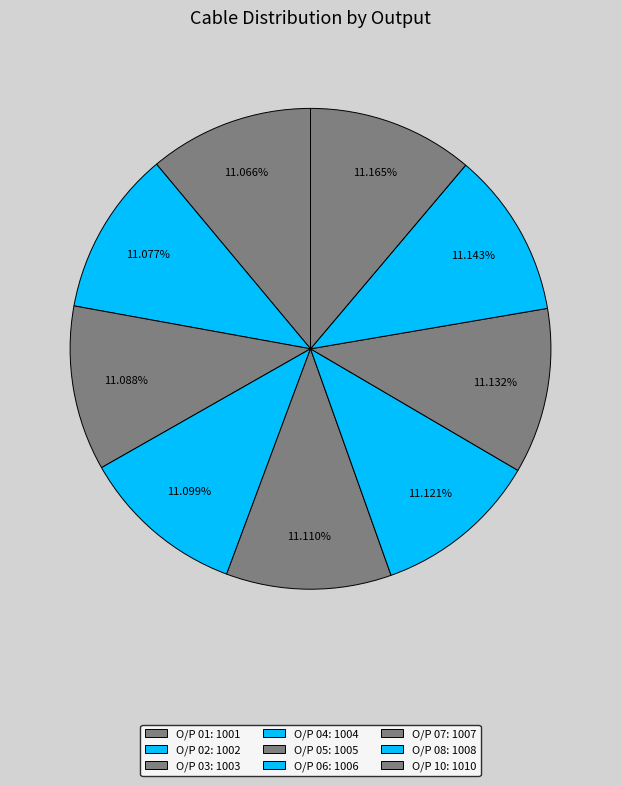

Which category has the biggest portion of the pie?

O/P 10